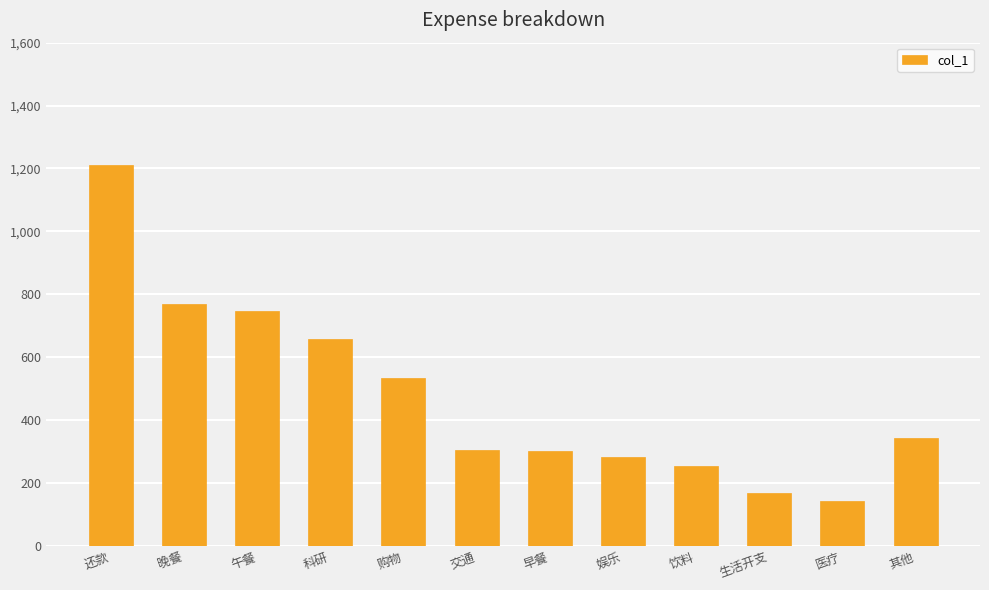

How many values are below 343?

6